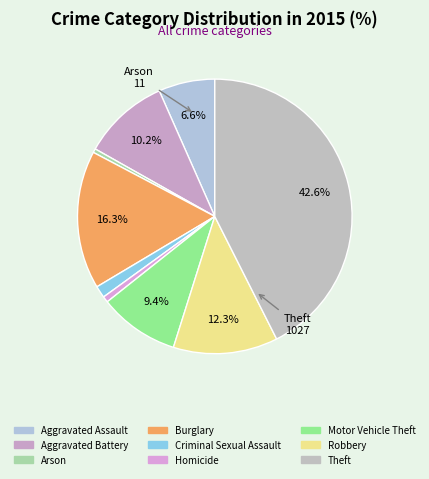

To the nearest percent, what portion does Burglary represent?

16%